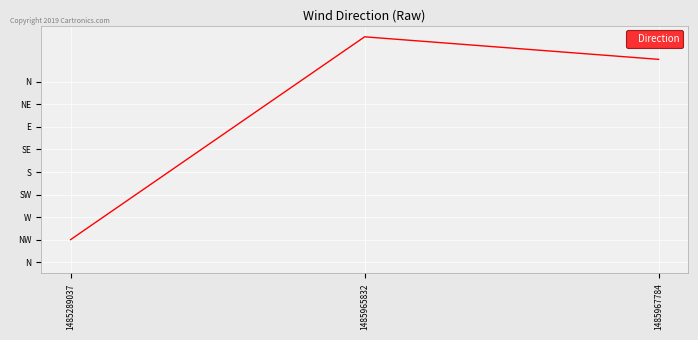

The chart shows a value of 9 at 1485967784. True or false?

True